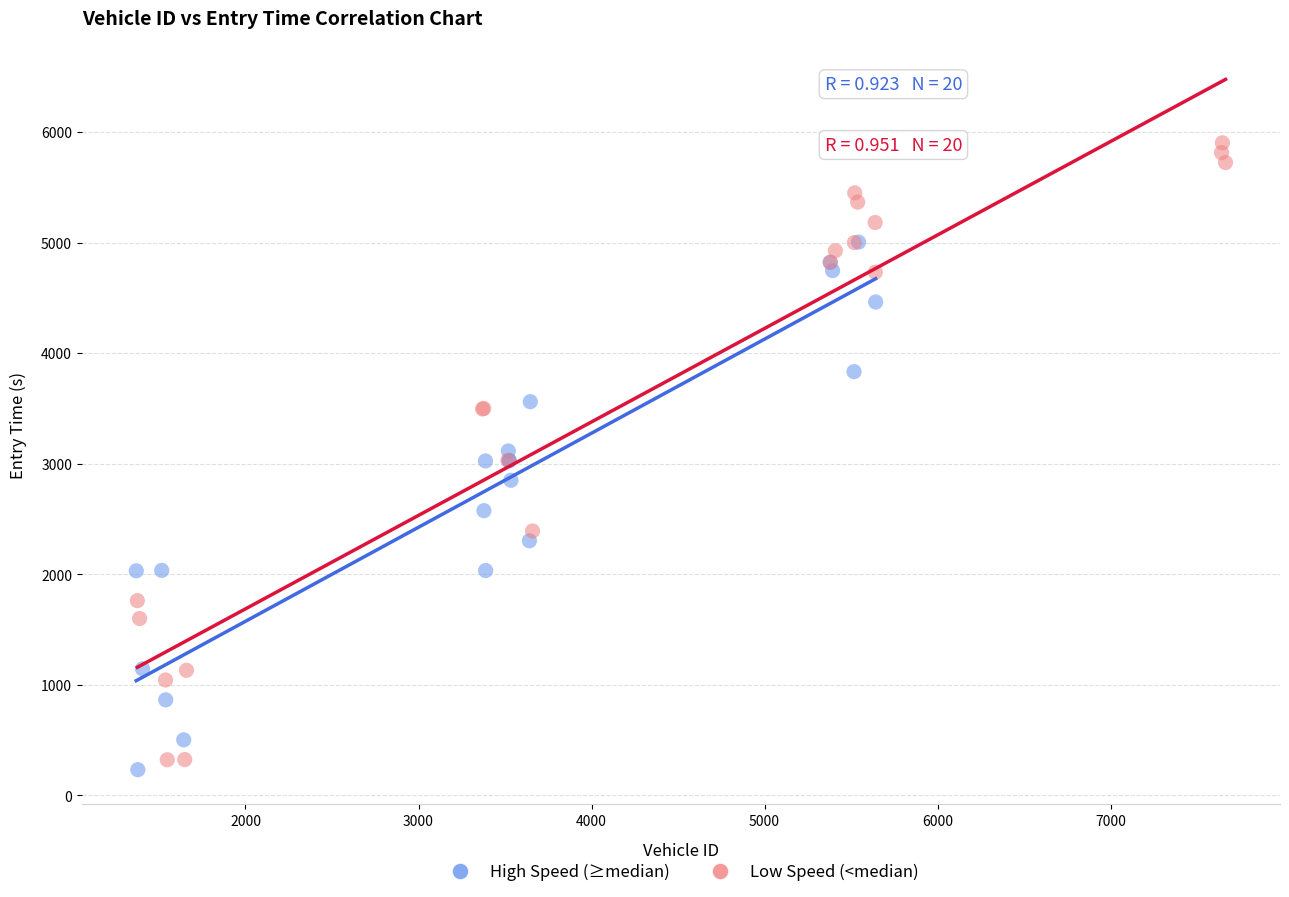

Which series reaches the minimum Y coordinate?

High Speed (≥median)